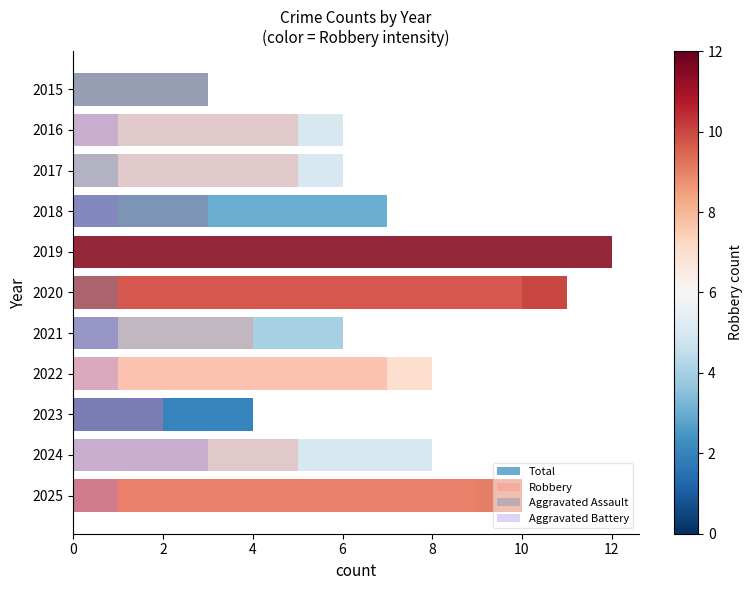

How many categories are shown in the chart?

11